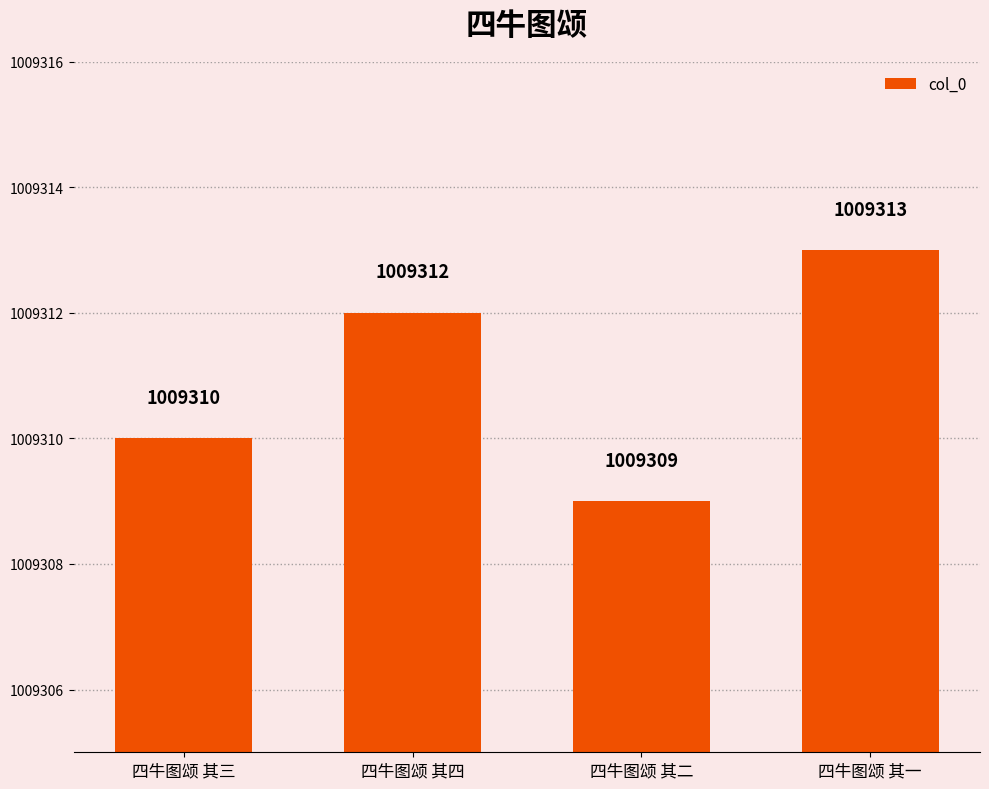

List the labels in order of value, smallest first.

四牛图颂 其二, 四牛图颂 其三, 四牛图颂 其四, 四牛图颂 其一